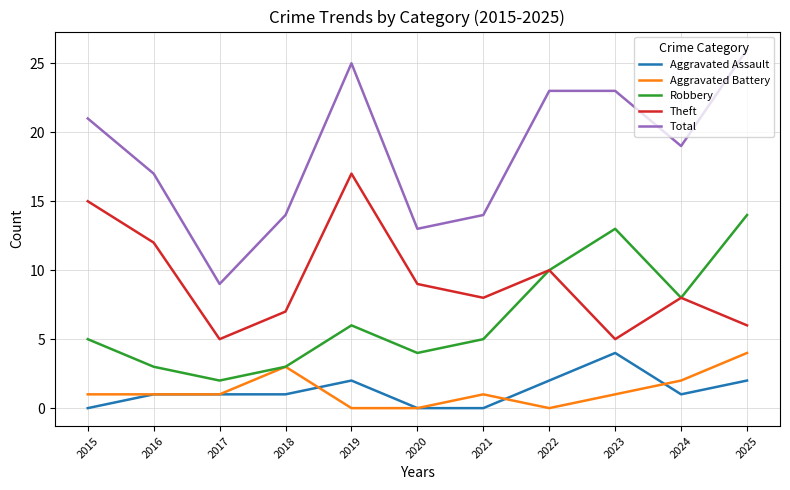

Rank the series at 2023 from lowest to highest value.

Aggravated Battery, Aggravated Assault, Theft, Robbery, Total